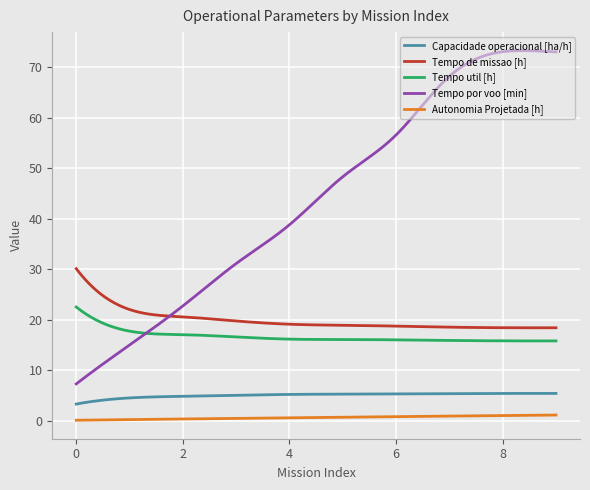

What are all the series names shown in the legend?

Capacidade operacional [ha/h], Tempo de missao [h], Tempo util [h], Tempo por voo [min], Autonomia Projetada [h]